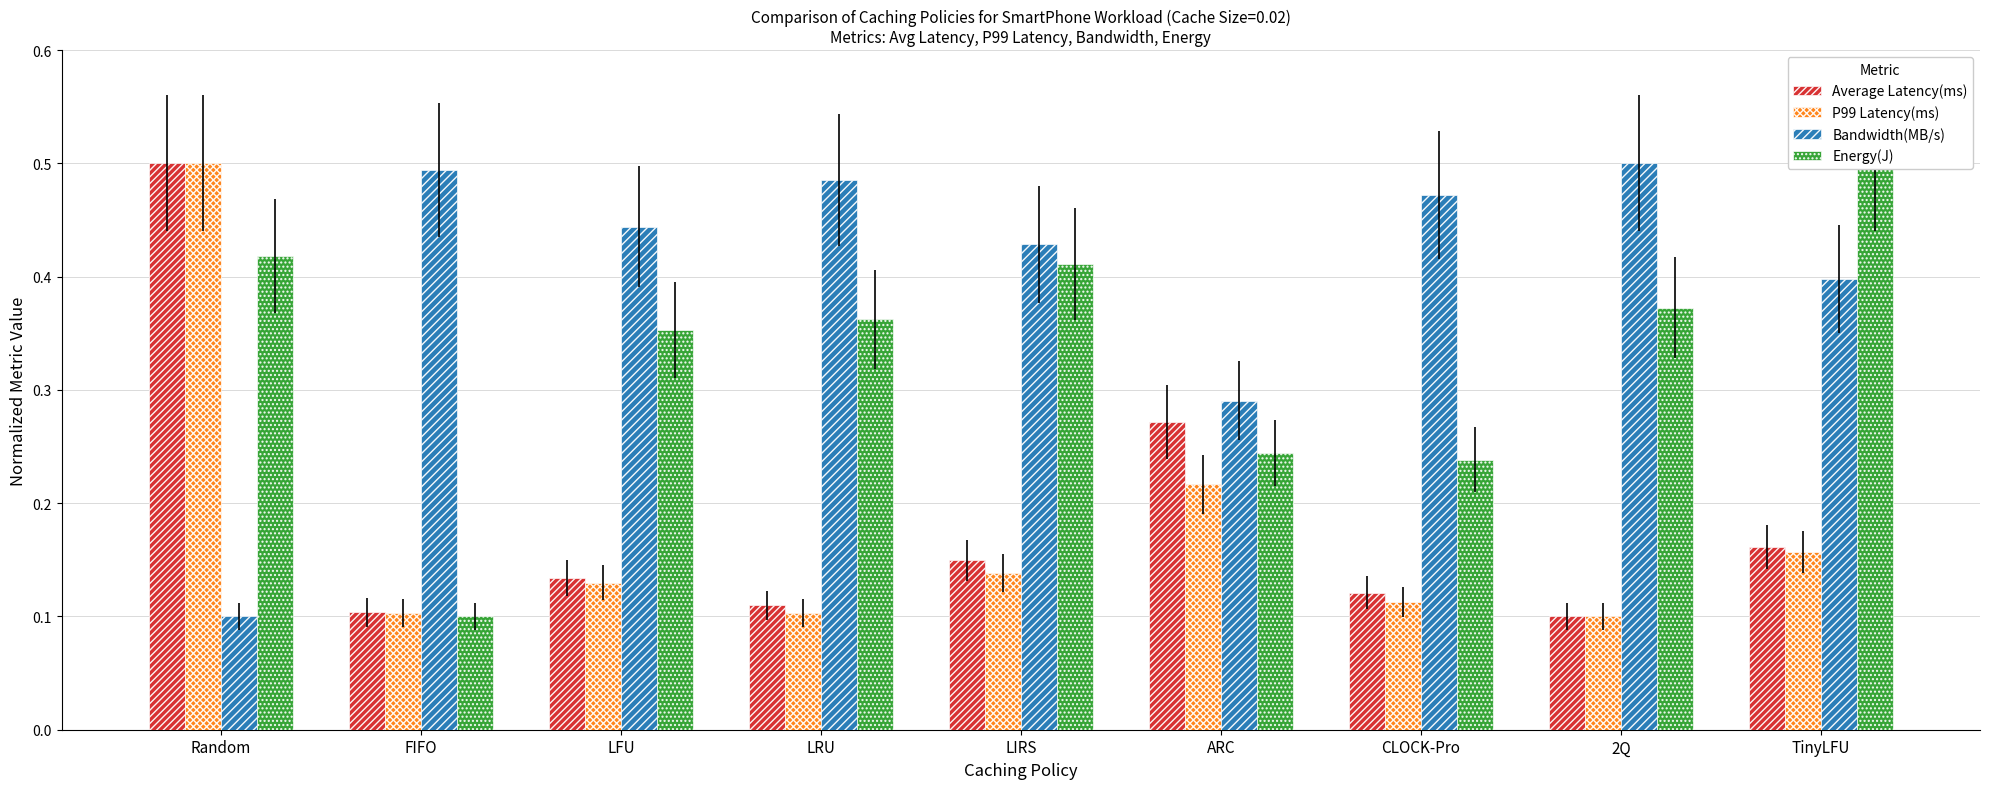

Between 2Q and TinyLFU, which series saw the biggest shift?

Energy(J)